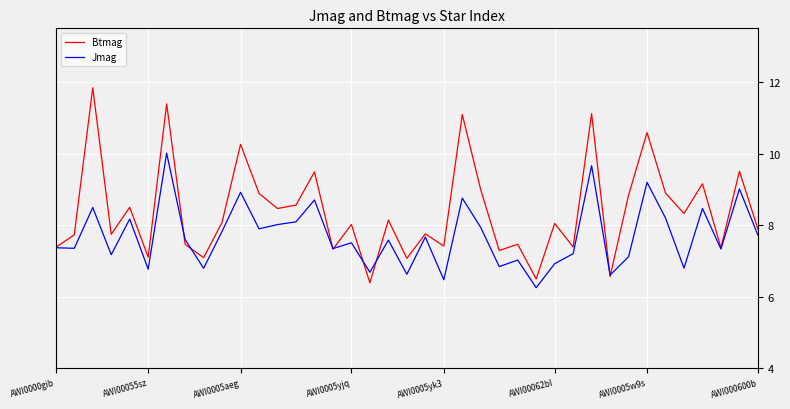

True or false: Jmag and Btmag intersect in this chart.

True